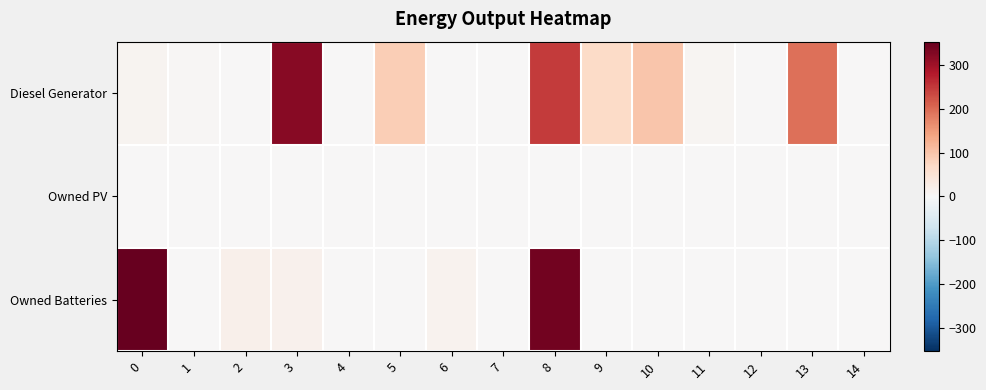

How many distinct data groups are displayed?

3